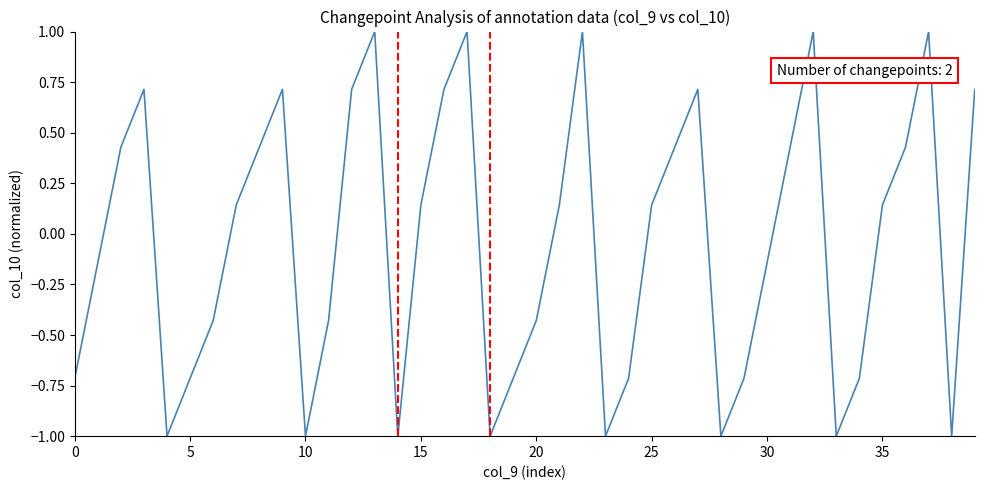

What is the minimum value shown in the chart?

-1.0